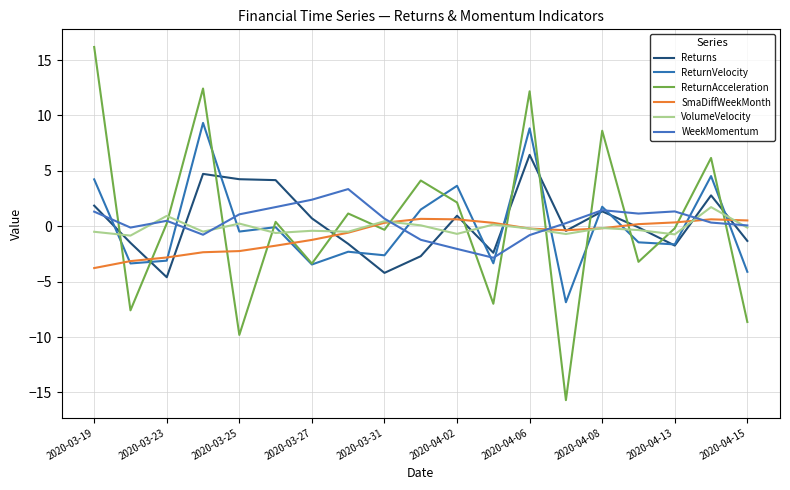

How many values in SmaDiffWeekMonth are below zero?

11